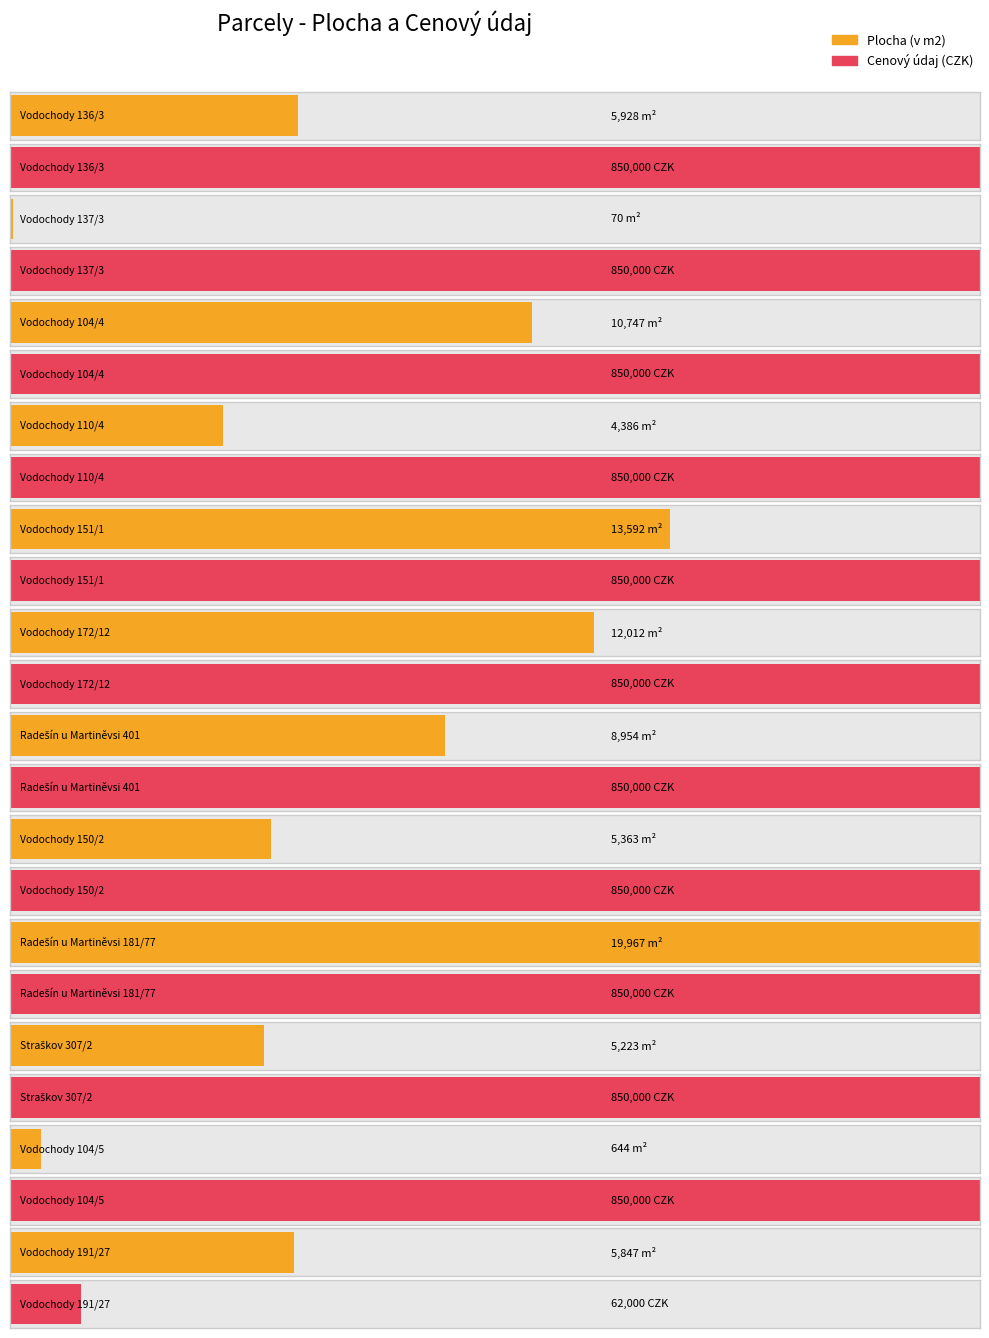

Approximately how many times larger is the value at Vodochody 172/12 compared to Vodochody 151/1?

0.9